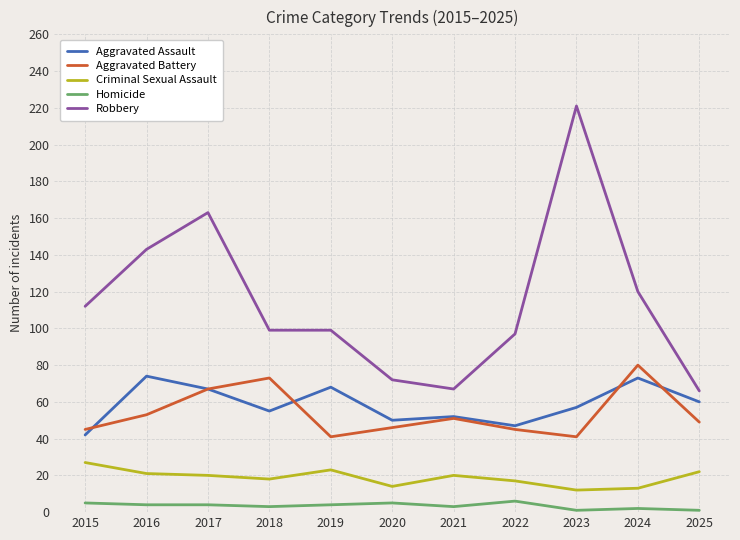

Which series has the largest total across all categories?

Robbery